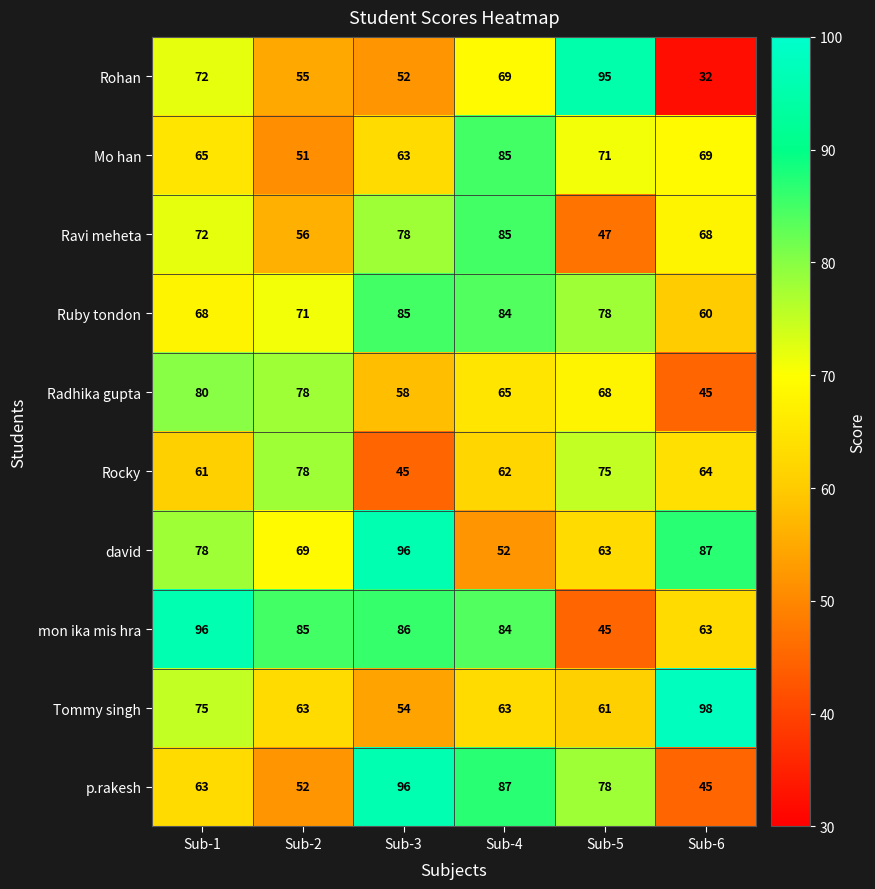

What is the greatest value displayed?

98